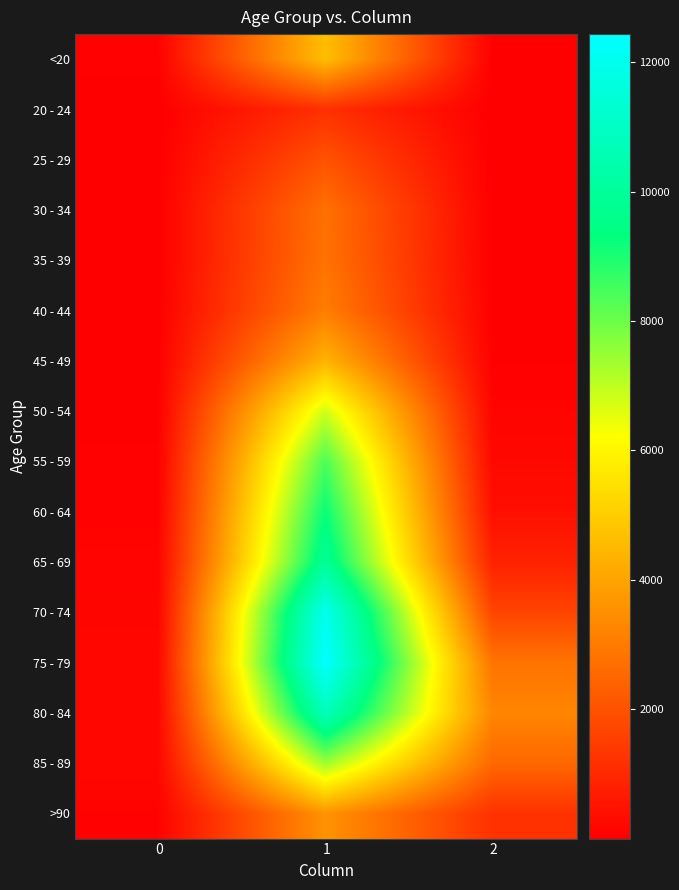

Which series has the largest range (max minus min)?

75 - 79